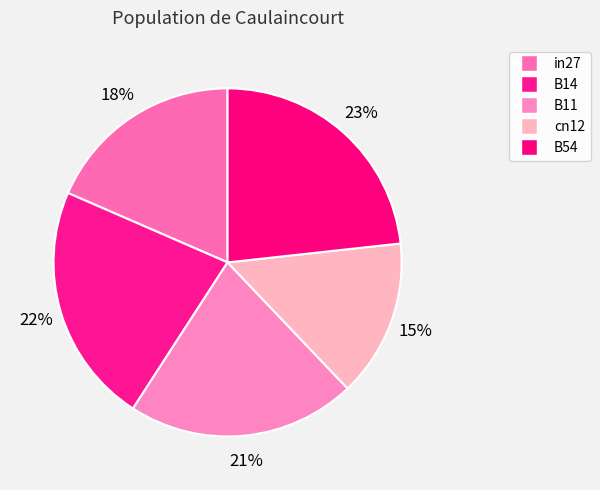

What percentage is the B11 slice, to the nearest percent?

21%